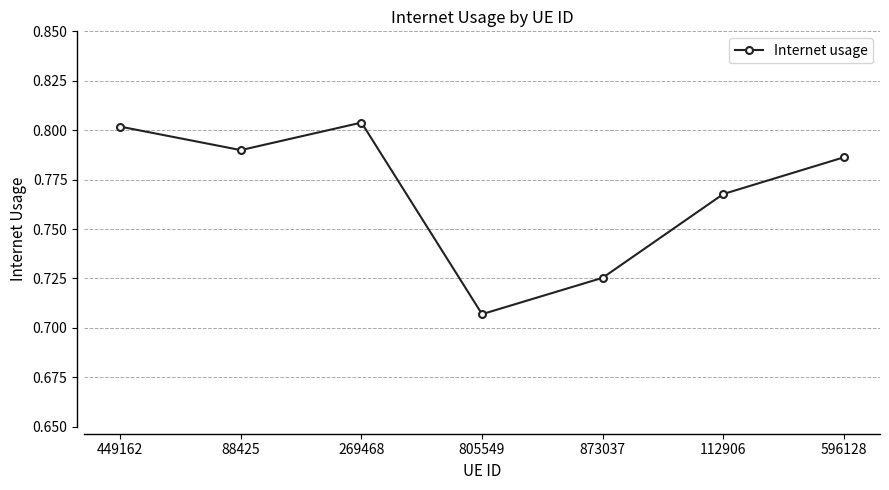

What is the sum of all values?

5.4